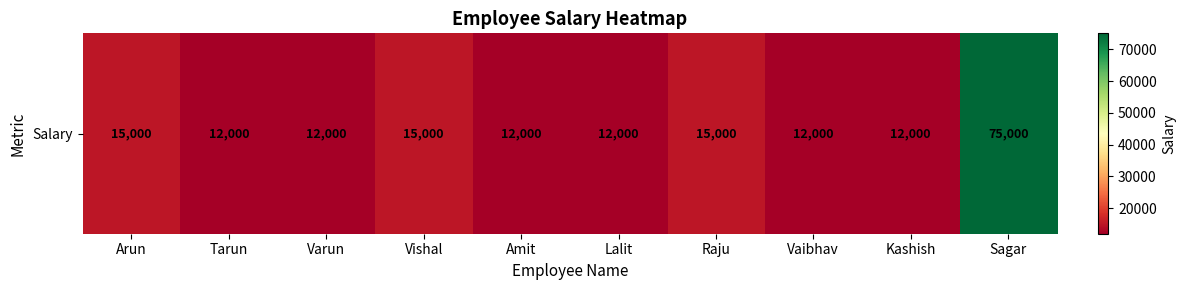

The value at Raju is 15000. True or false?

True